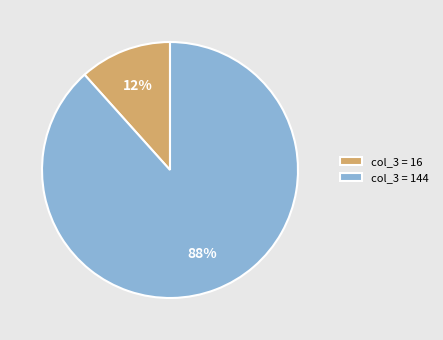

Does col_3 = 16 account for over 50% of the chart?

No